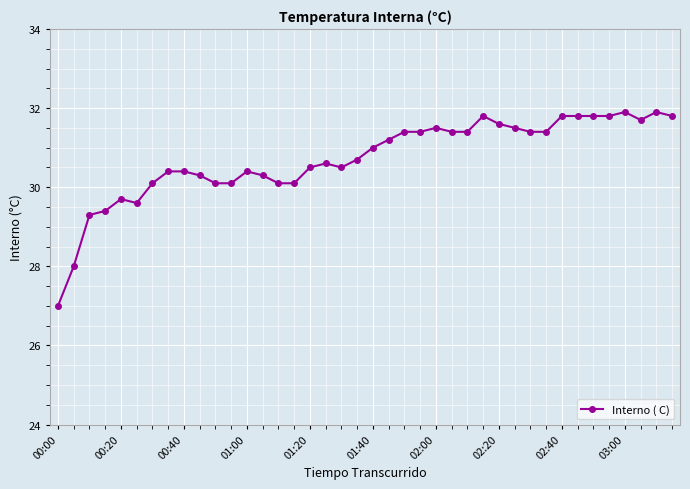

What is the value of the 36th point from the left?

31.8